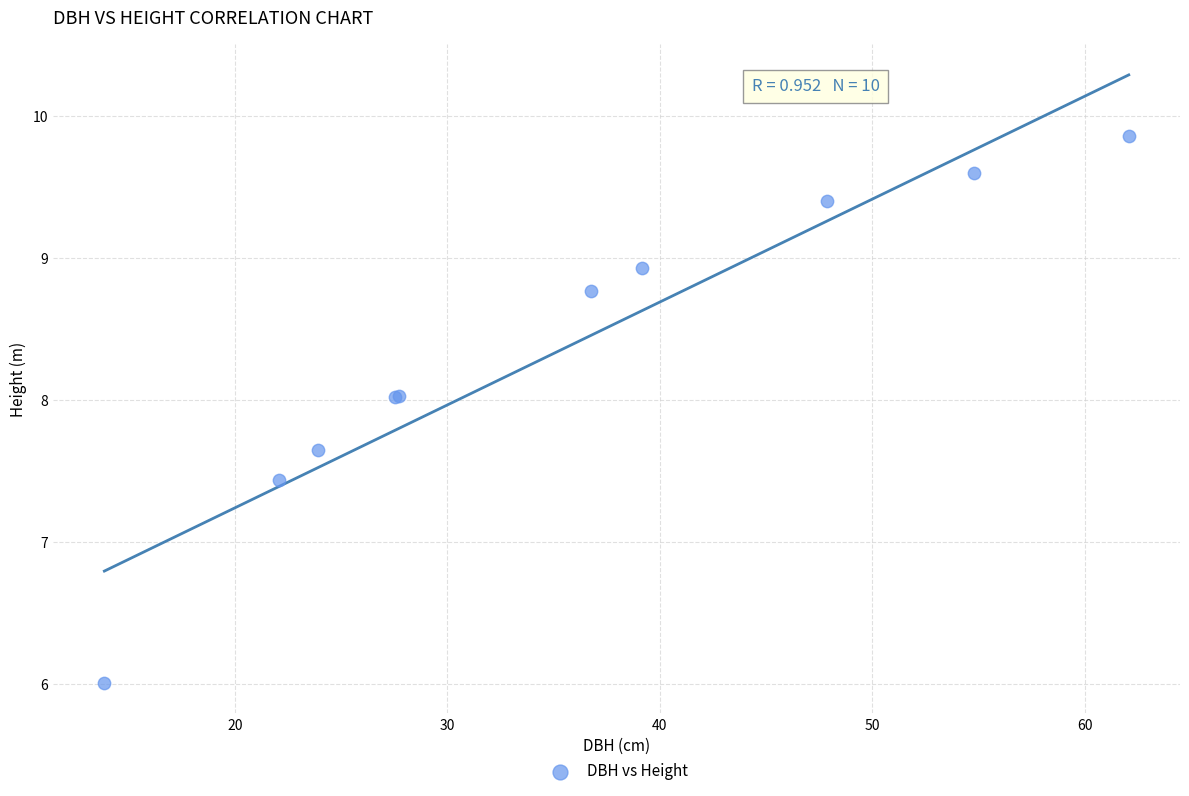

What Y value in the scatter plot is closest to 7?

7.4